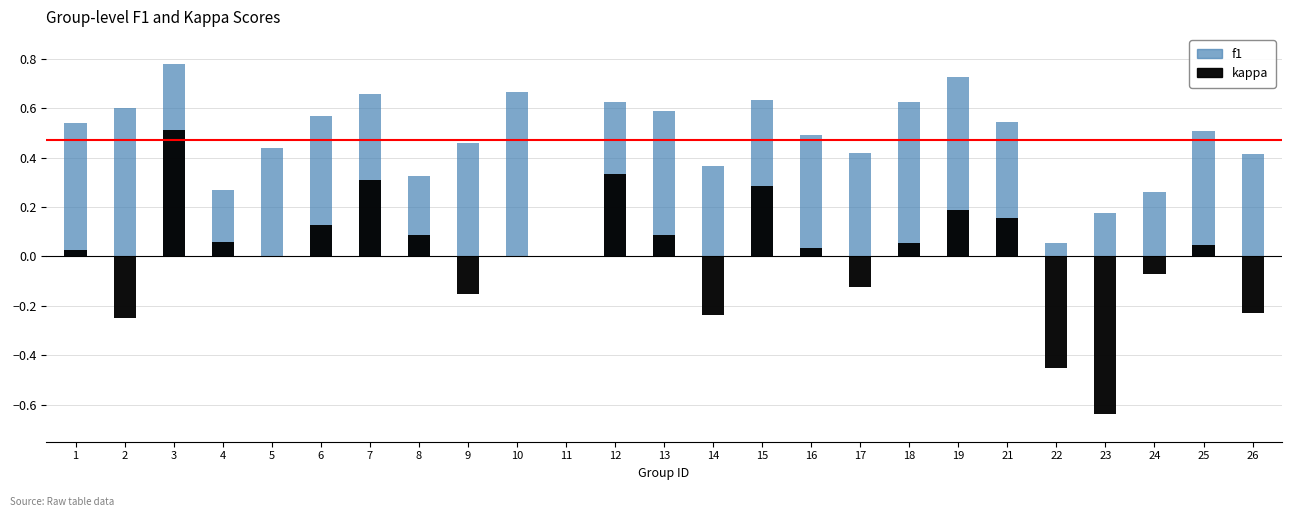

Reading right to left, list all the values displayed in this chart.

f1: 0.4	0.5	0.3	0.2	0.1	0.5	0.7	0.6	0.4	0.5	0.6	0.4	0.6	0.6	0.0	0.7	0.5	0.3	0.7	0.6	0.4	0.3	0.8	0.6	0.5
kappa: -0.2	0.0	-0.1	-0.6	-0.5	0.2	0.2	0.1	-0.1	0.0	0.3	-0.2	0.1	0.3	0.0	0.0	-0.2	0.1	0.3	0.1	0.0	0.1	0.5	-0.2	0.0